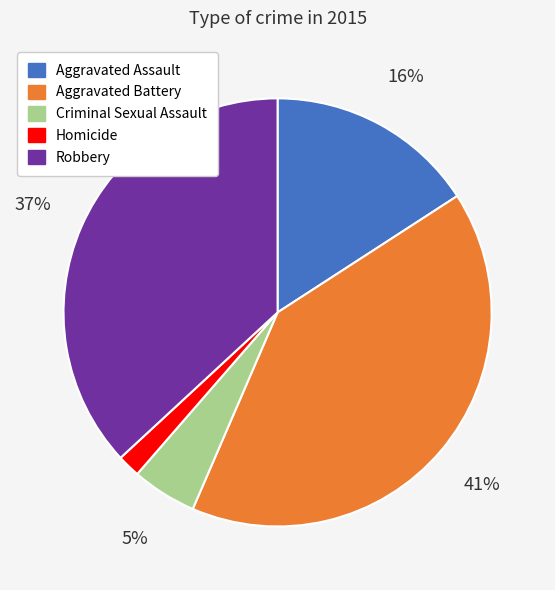

What percentage is the Homicide slice, to the nearest percent?

2%